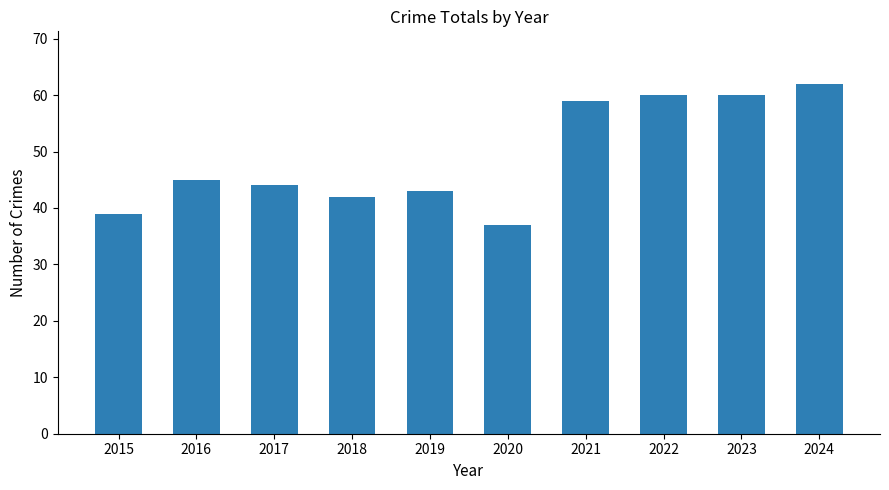

What is the difference between the second highest and minimum values?

23